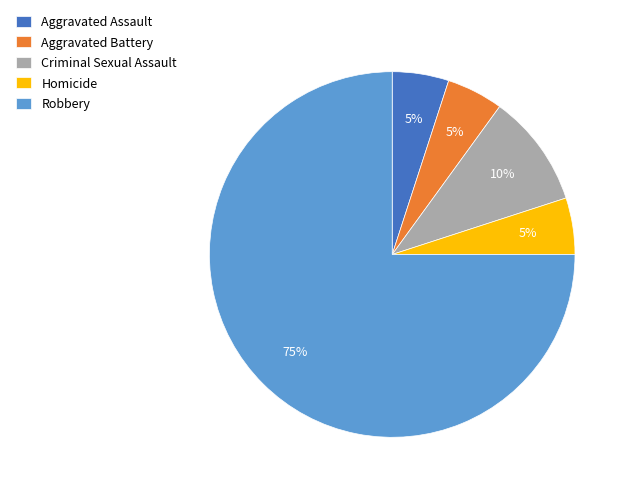

Which has a higher value, Criminal Sexual Assault or Aggravated Assault?

Criminal Sexual Assault